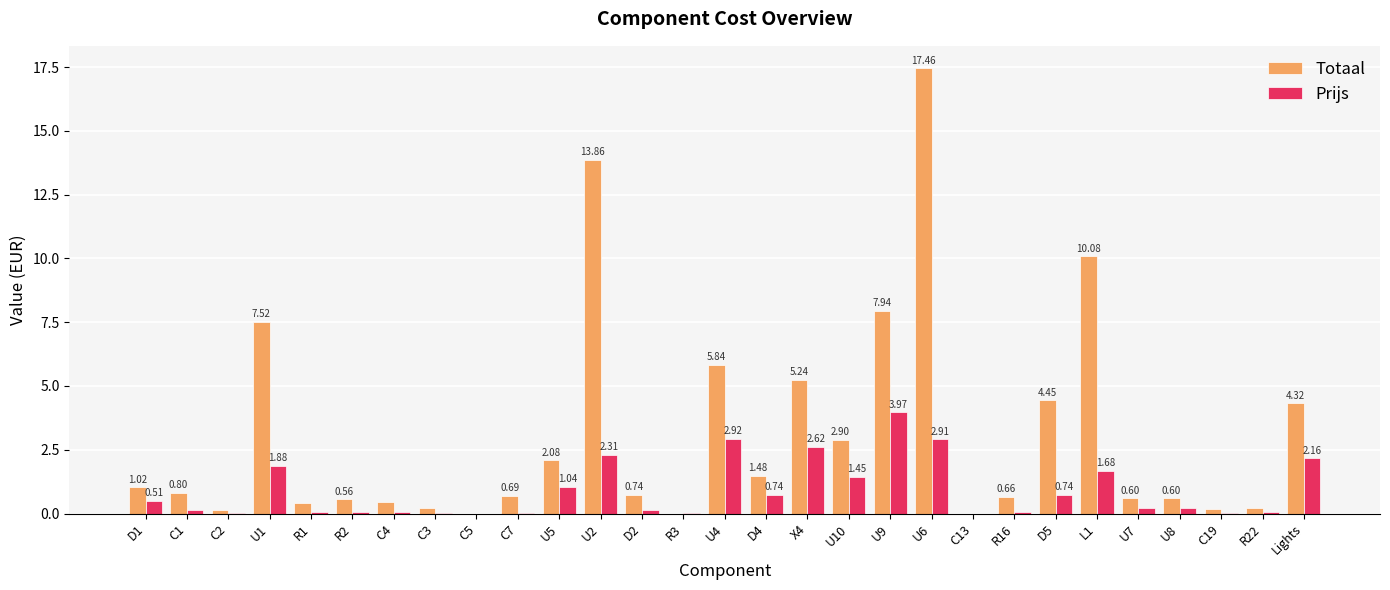

What is the sum of all Totaal values?

90.5